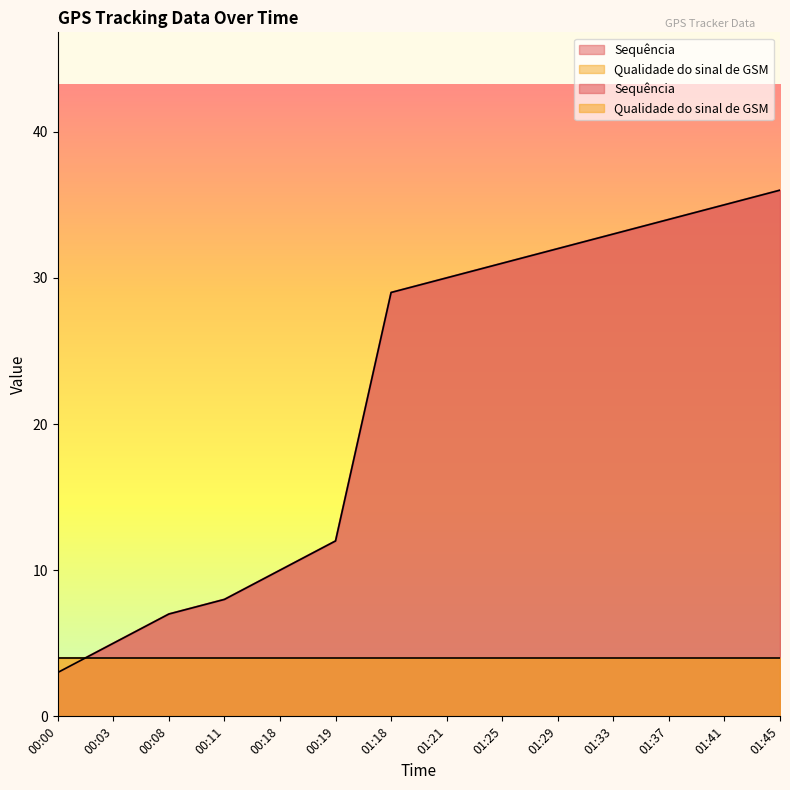

List the labels in order of value, largest first.

01:45, 01:41, 01:37, 01:33, 01:29, 01:25, 01:21, 01:18, 00:19, 00:18, 00:11, 00:08, 00:03, 00:00